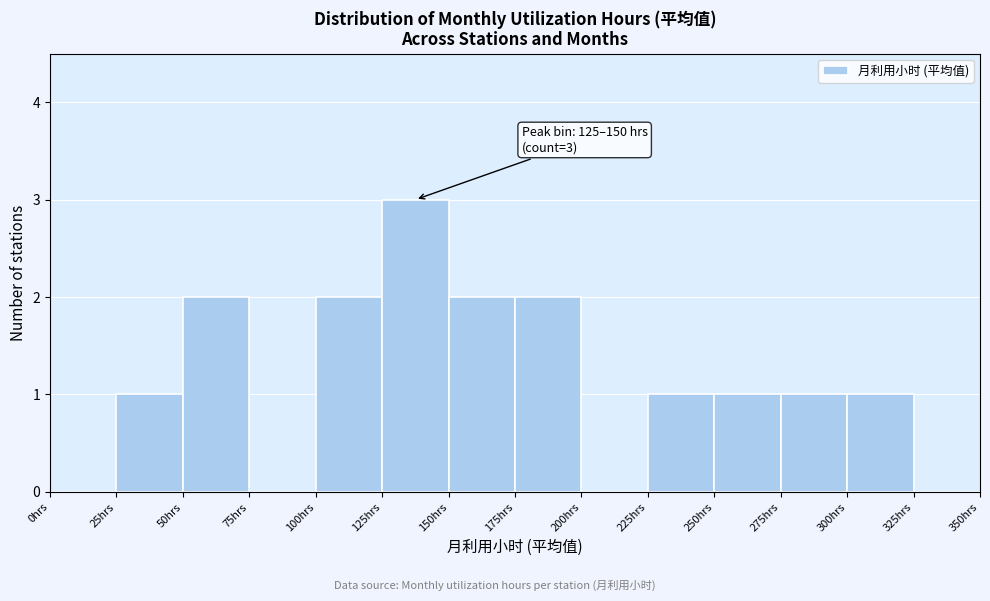

Over which range of the x-axis is the bar tallest?

125 to 150